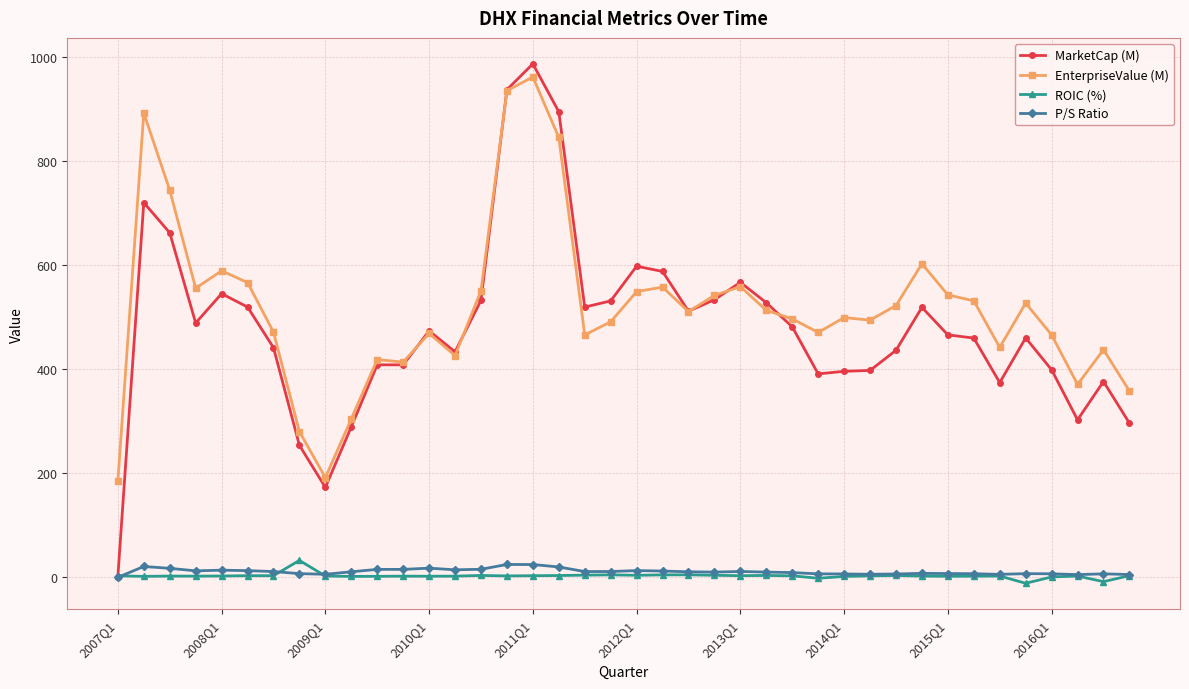

True or false: EnterpriseValue (M) and ROIC (%) intersect in this chart.

False